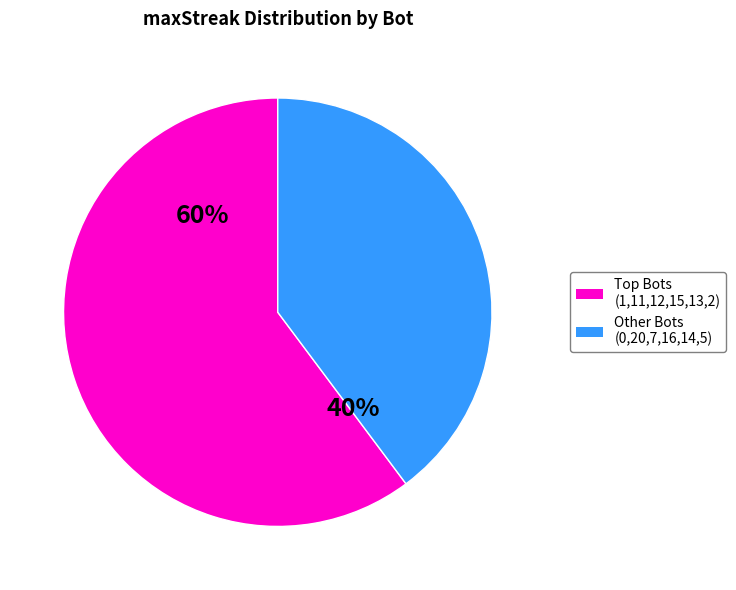

To the nearest percent, what is the difference between the largest and smallest slice percentages?

20%